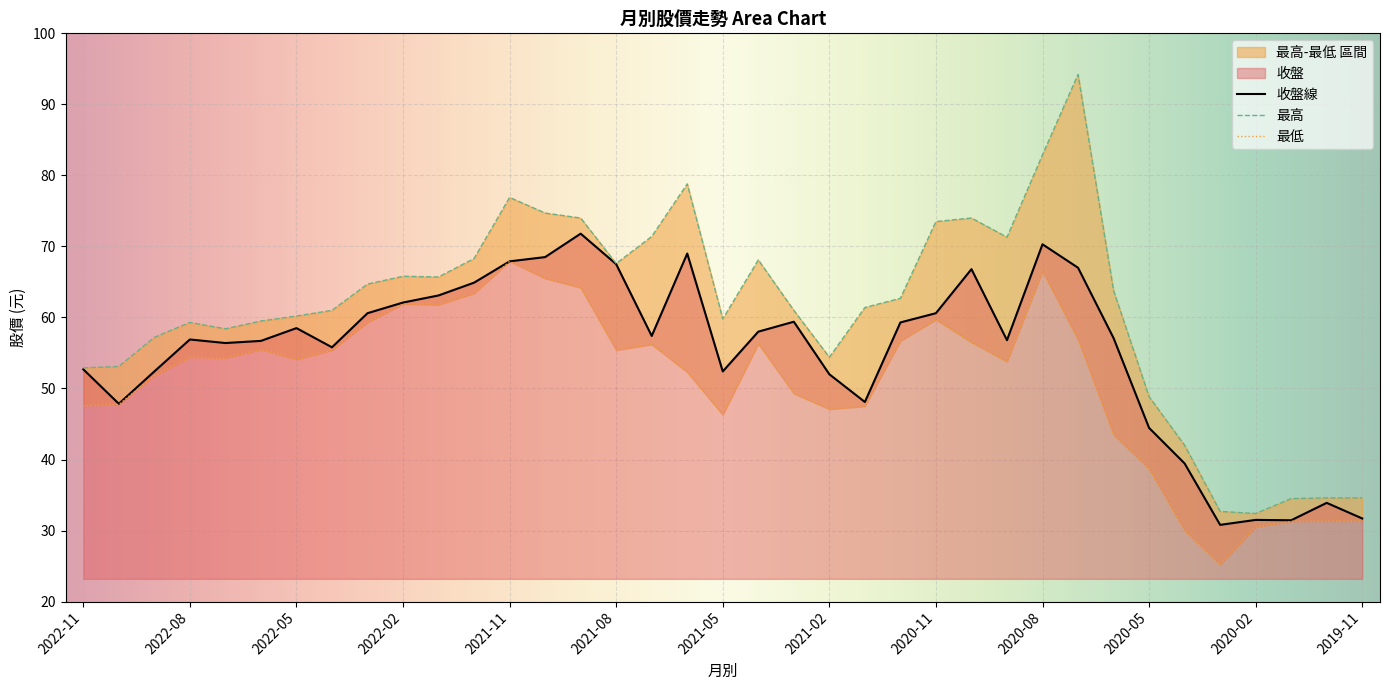

What is the sum of the 最高 values at 2021-11 and 2020-01?

111.4